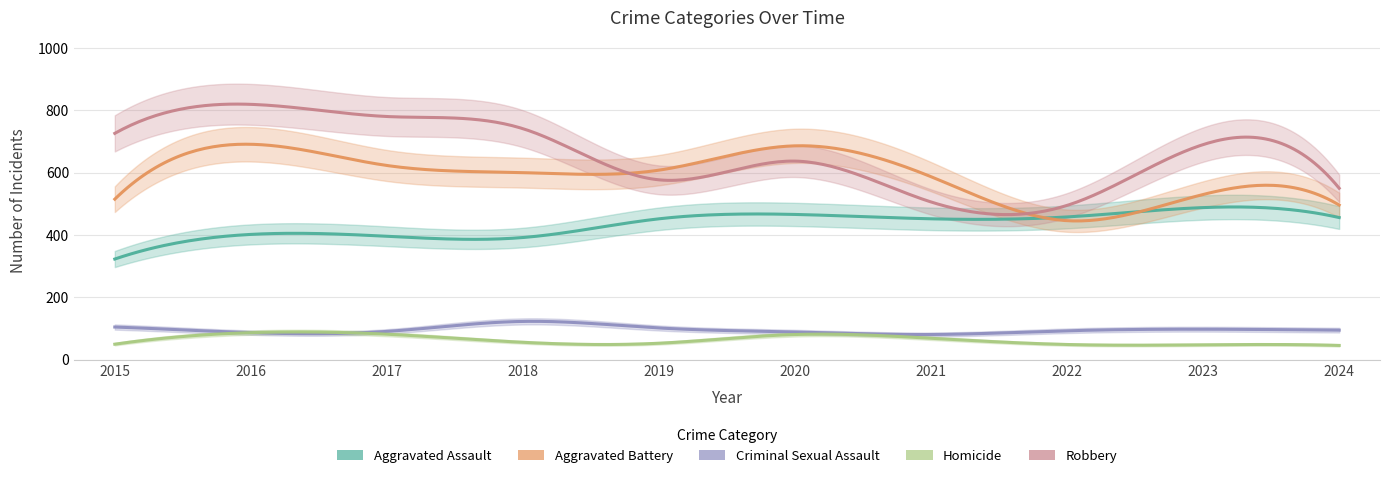

What is the total value across all series at 2022?

1541